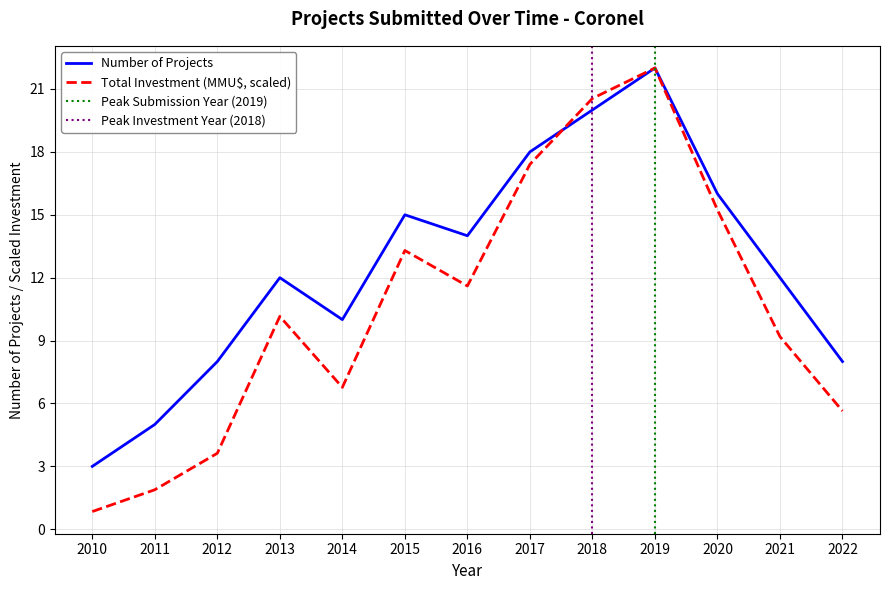

Reading left to right, list all the values displayed in this chart.

Number of Projects: 2010=3.0	2011=5.0	2012=8.0	2013=12.0	2014=10.0	2015=15.0	2016=14.0	2017=18.0	2018=20.0	2019=22.0	2020=16.0	2021=12.0	2022=8.0
Total Investment (MMU$): 2010=0.8	2011=1.9	2012=3.6	2013=10.2	2014=6.8	2015=13.3	2016=11.6	2017=17.4	2018=20.5	2019=22.0	2020=15.2	2021=9.2	2022=5.6